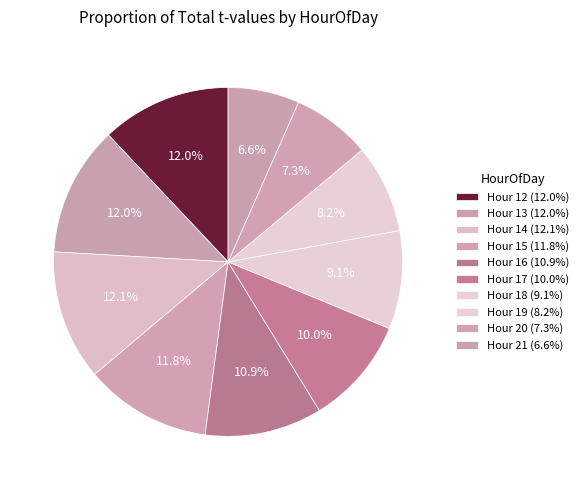

What is the smallest slice in the pie chart?

21